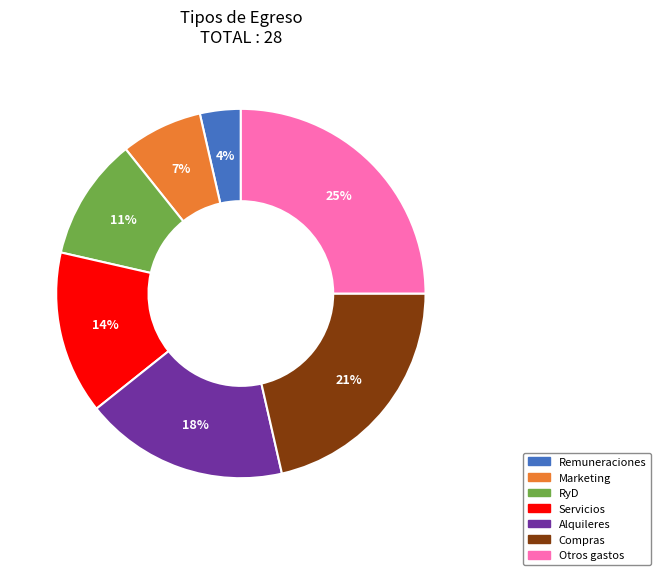

Is it true that Servicios is 24% of the pie?

False